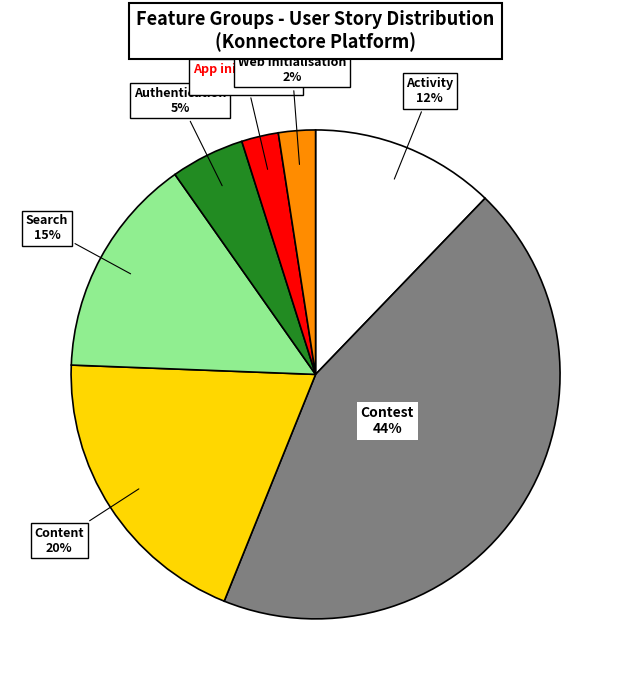

Is there a majority slice in this chart?

No